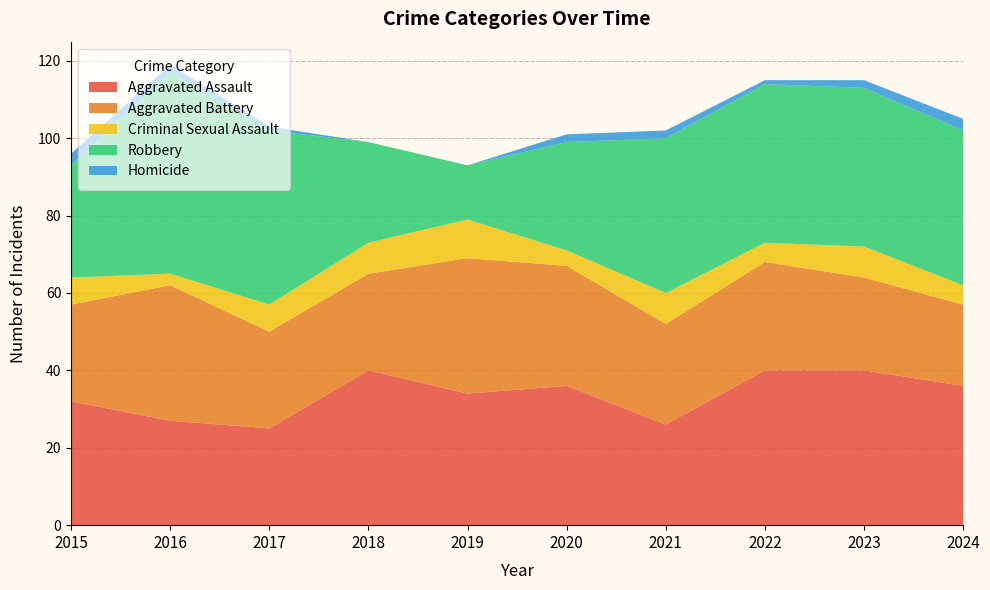

Reading left to right, transcribe all the data shown in this chart.

Aggravated Assault: 2015=32	2016=27	2017=25	2018=40	2019=34	2020=36	2021=26	2022=40	2023=40	2024=36
Aggravated Battery: 2015=25	2016=35	2017=25	2018=25	2019=35	2020=31	2021=26	2022=28	2023=24	2024=21
Criminal Sexual Assault: 2015=7	2016=3	2017=7	2018=8	2019=10	2020=4	2021=8	2022=5	2023=8	2024=5
Robbery: 2015=29	2016=52	2017=45	2018=26	2019=14	2020=28	2021=40	2022=41	2023=41	2024=40
Homicide: 2015=3	2016=2	2017=1	2018=0	2019=0	2020=2	2021=2	2022=1	2023=2	2024=3